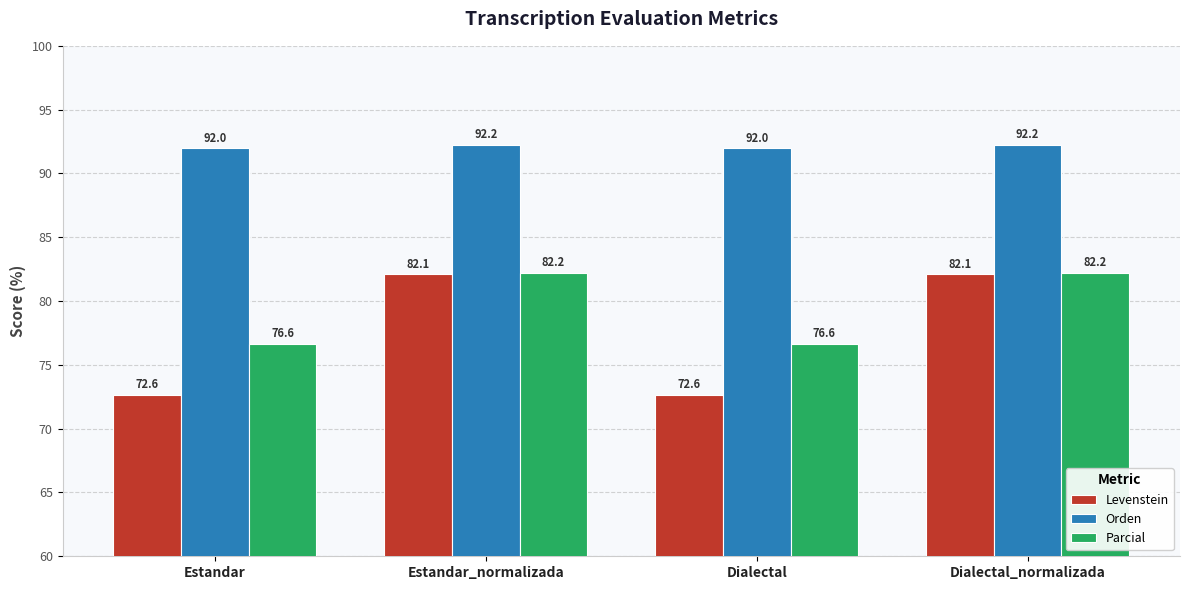

What is the maximum value shown in the chart?

92.2